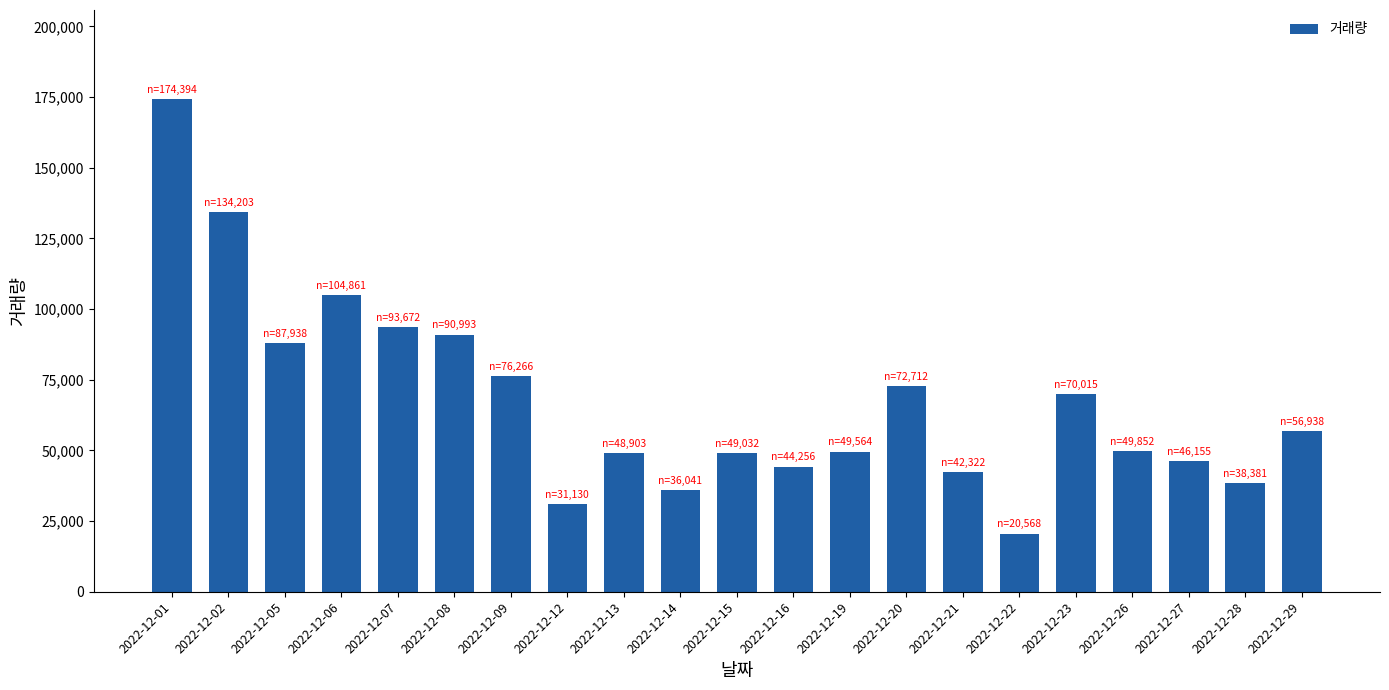

What is the value of the 20th bar from the left?

38381